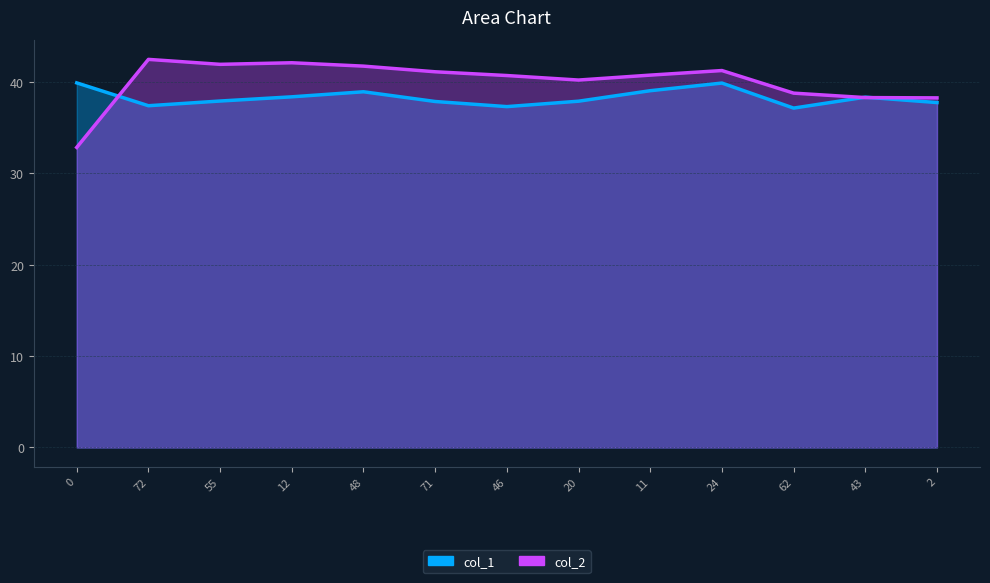

Reading right to left, what are all the values shown in this chart?

col_1: 2=37.8	43=38.4	62=37.2	24=39.9	11=39.1	20=37.9	46=37.3	71=37.9	48=38.9	12=38.4	55=37.9	72=37.4	0=39.9
col_2: 2=38.3	43=38.3	62=38.8	24=41.3	11=40.8	20=40.2	46=40.7	71=41.1	48=41.8	12=42.1	55=42.0	72=42.5	0=32.9